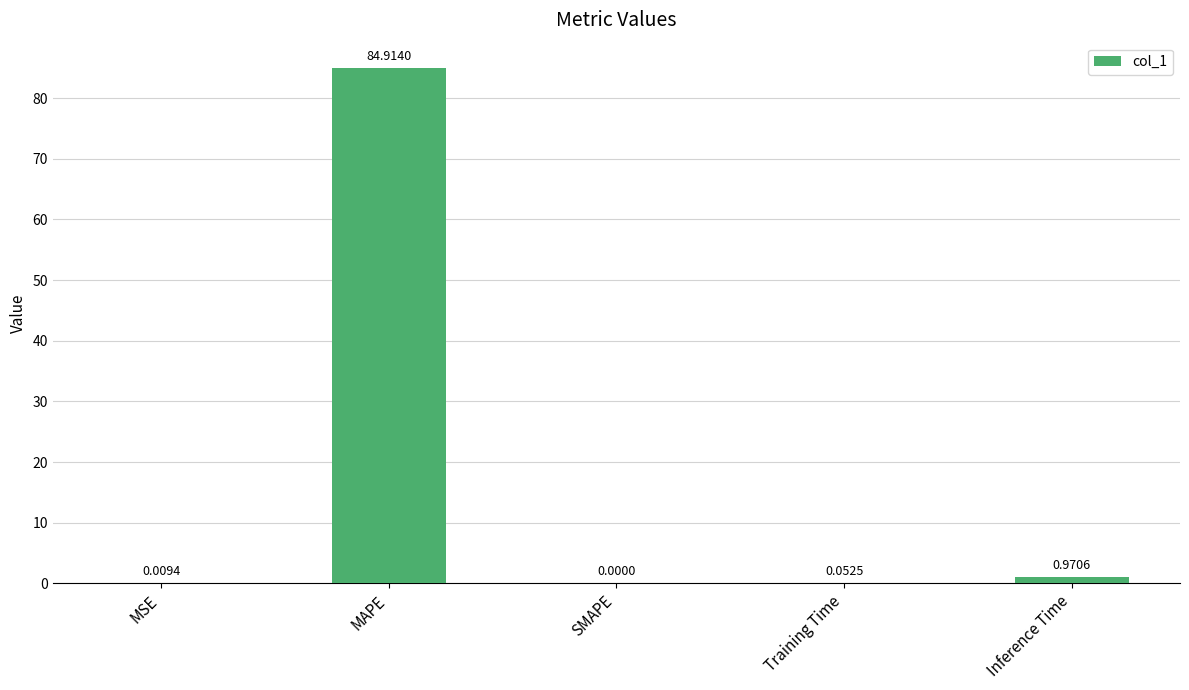

At which label is the value closest to 42?

Inference Time